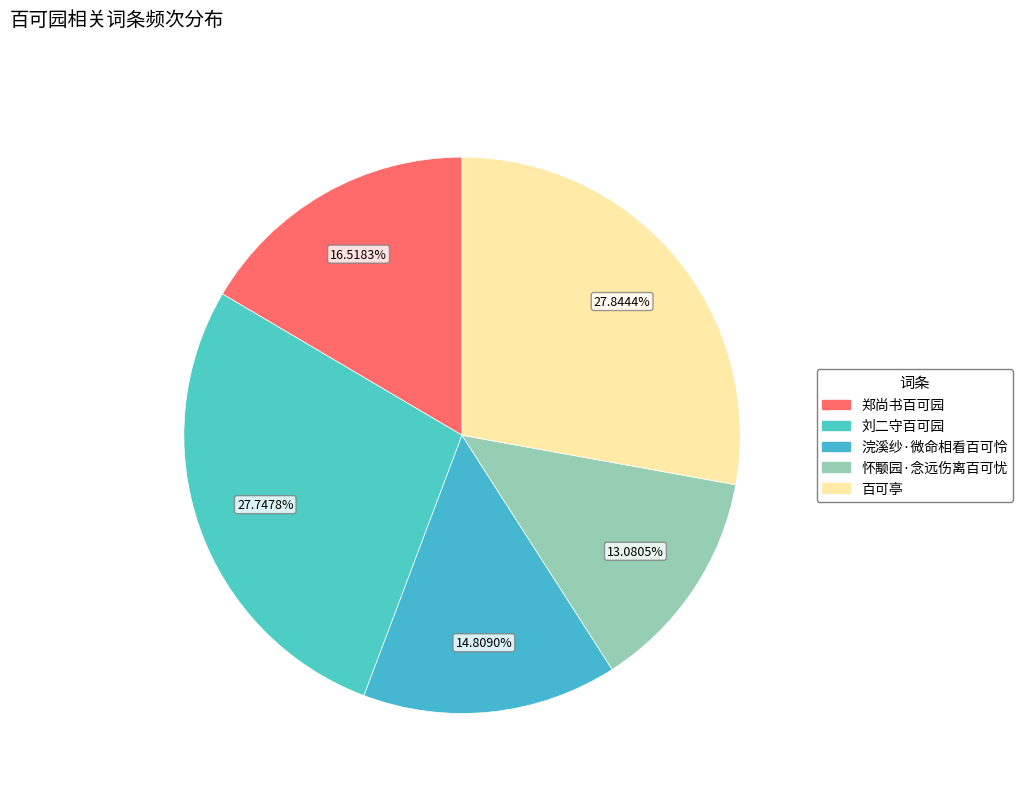

Which has a higher value, 刘二守百可园 or 百可亭?

百可亭